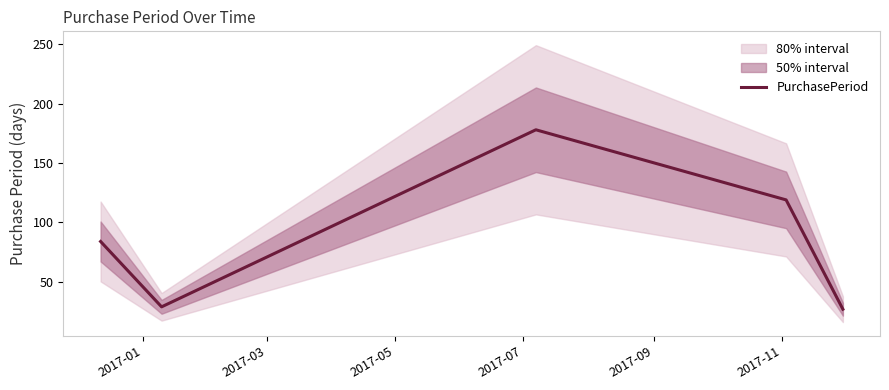

What is the average value?

87